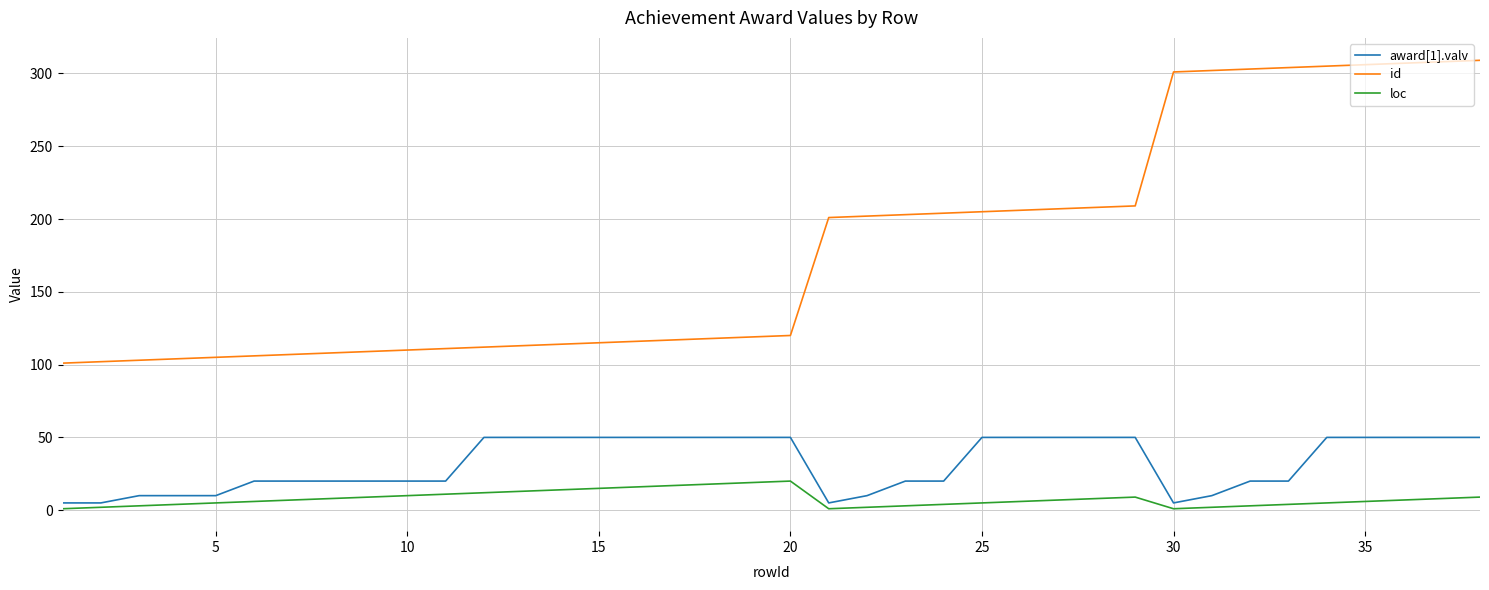

Which series has the largest total across all categories?

id